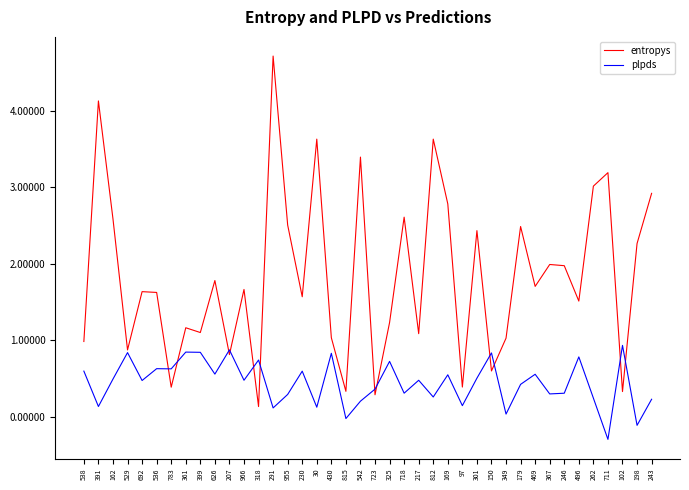

Does the chart display data point markers on the line(s)?

No